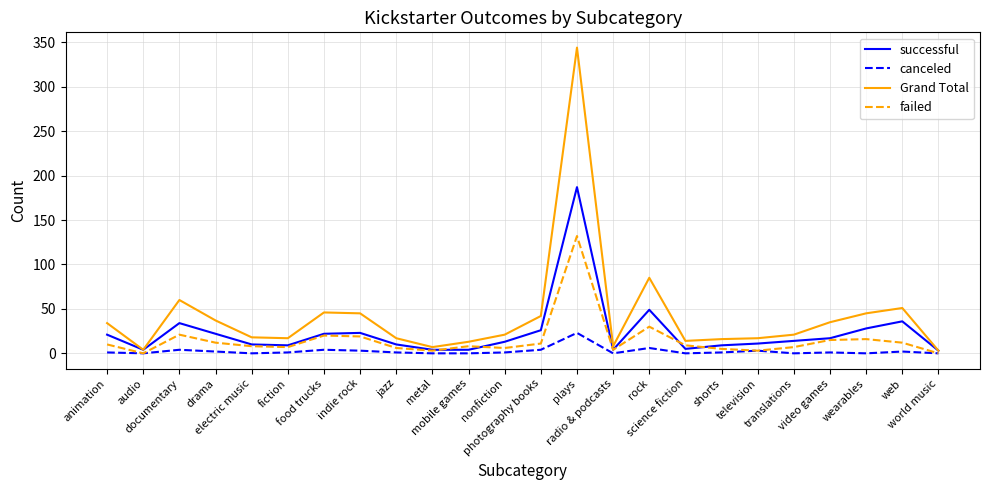

In failed, how many points are lower than both neighbors (excluding endpoints)?

6